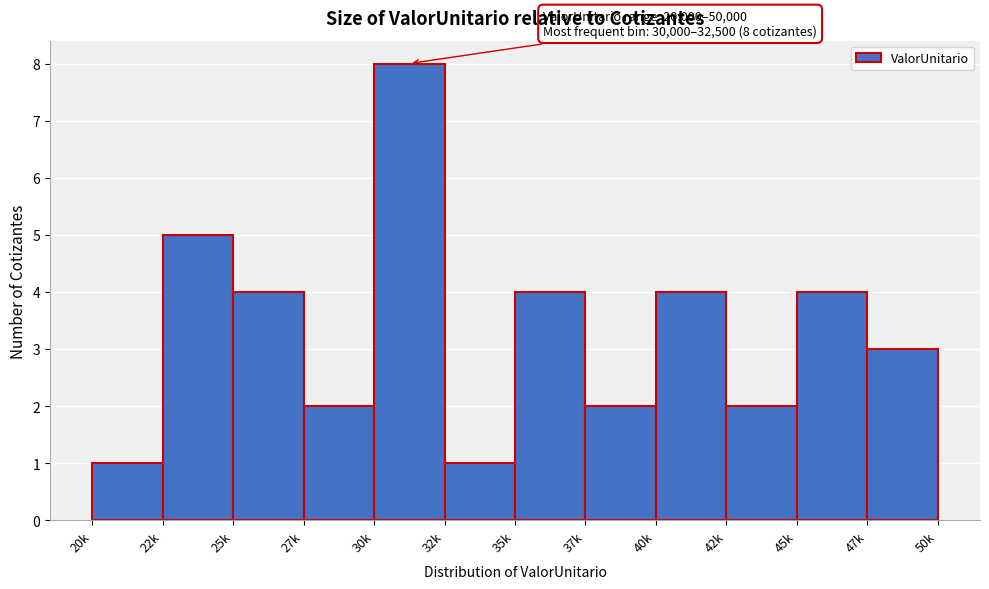

Reading right to left, what are all the values shown in this chart?

3	4	2	4	2	4	1	8	2	4	5	1